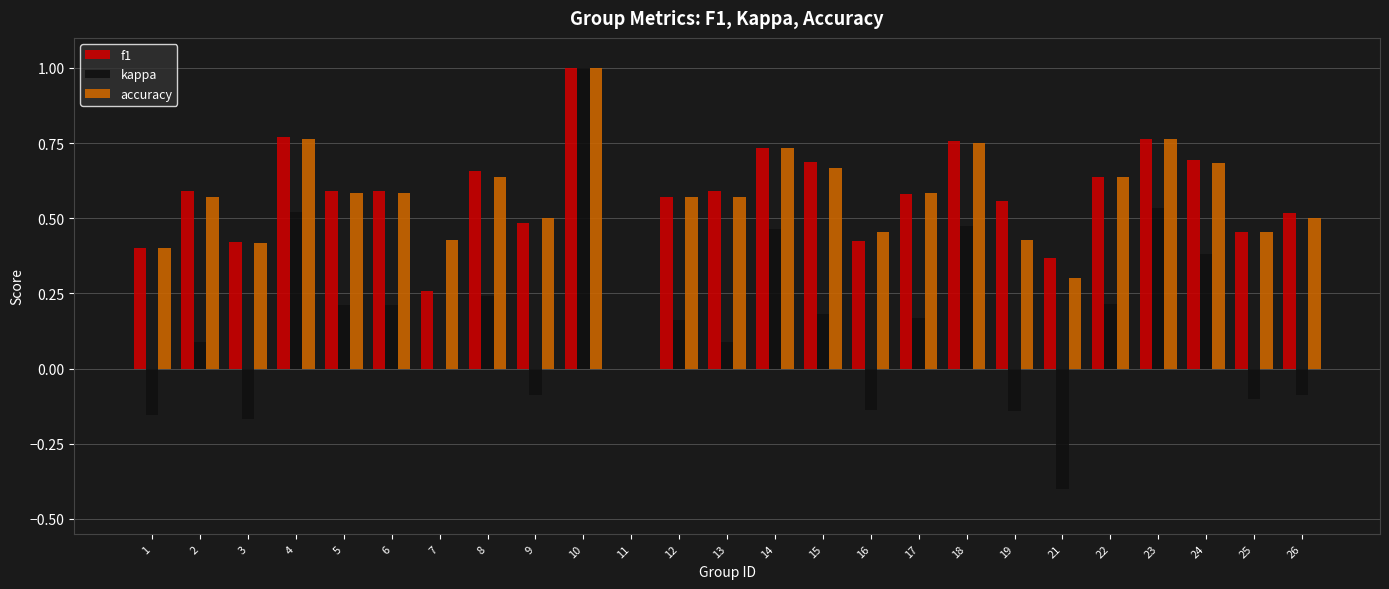

At which category does the chart reach its peak across all series?

10